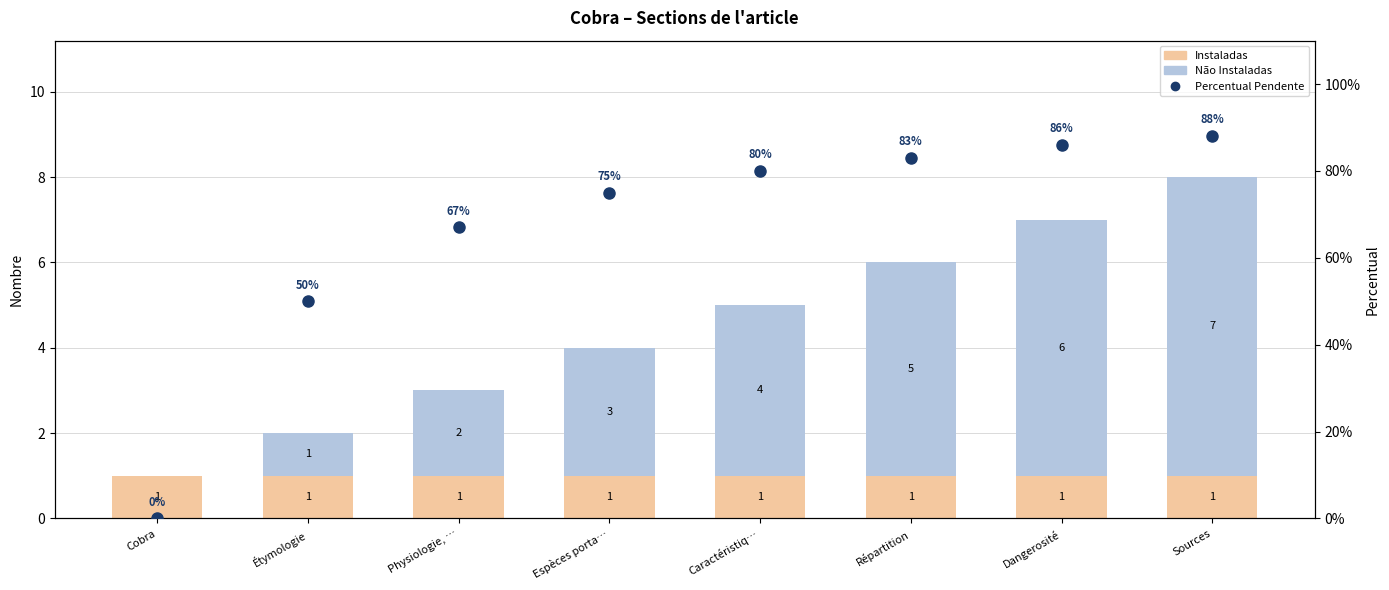

At how many categories does at least one series exceed 59?

6